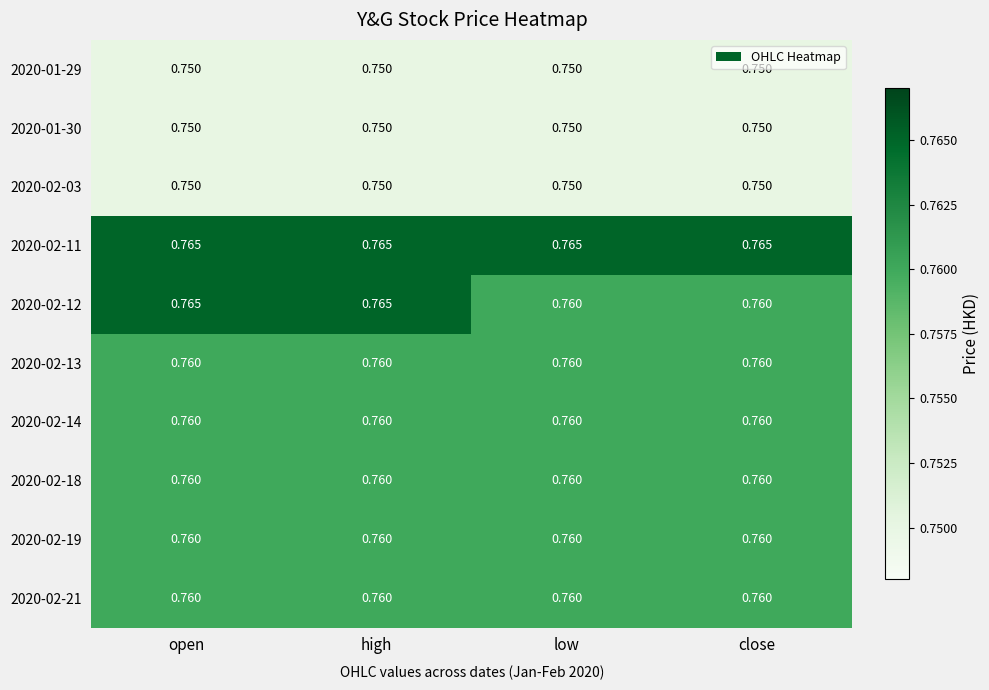

How many 2020-02-12 values are between 0 and 1?

4